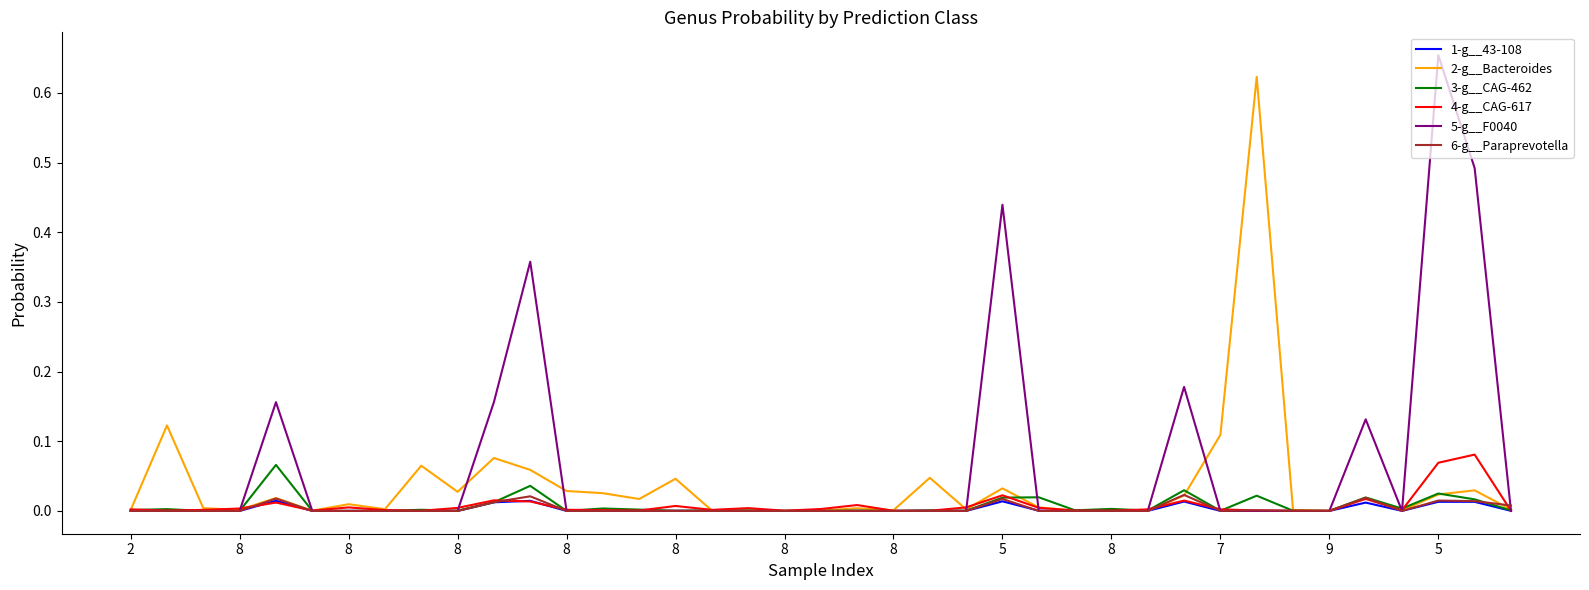

Which series has the largest total across all categories?

5-g__F0040